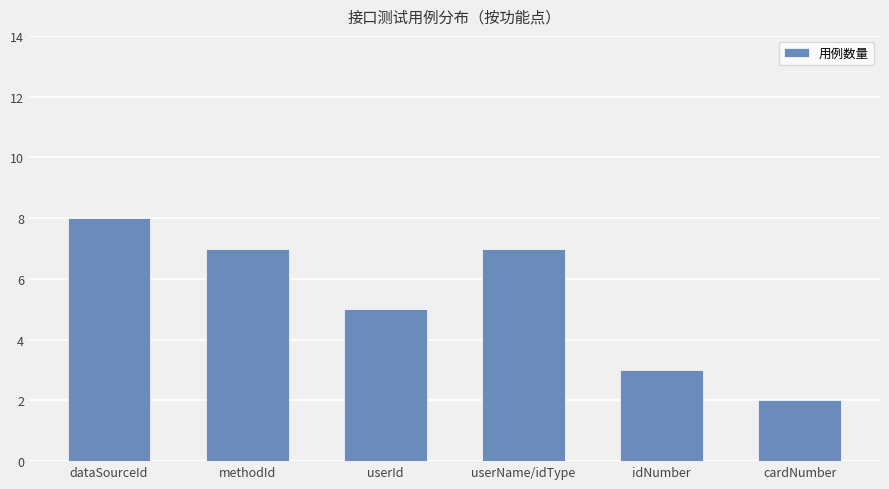

What is the value of the 3rd bar from the left?

5